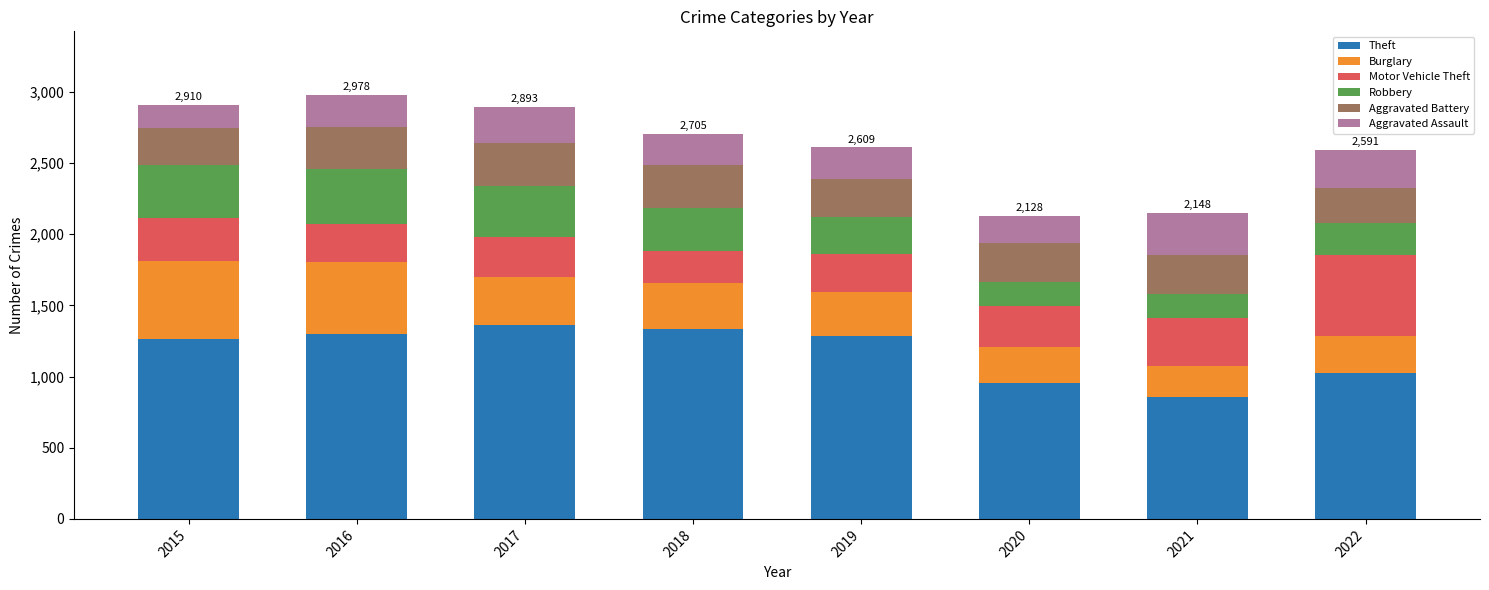

What is the highest value of the Theft series?

1359